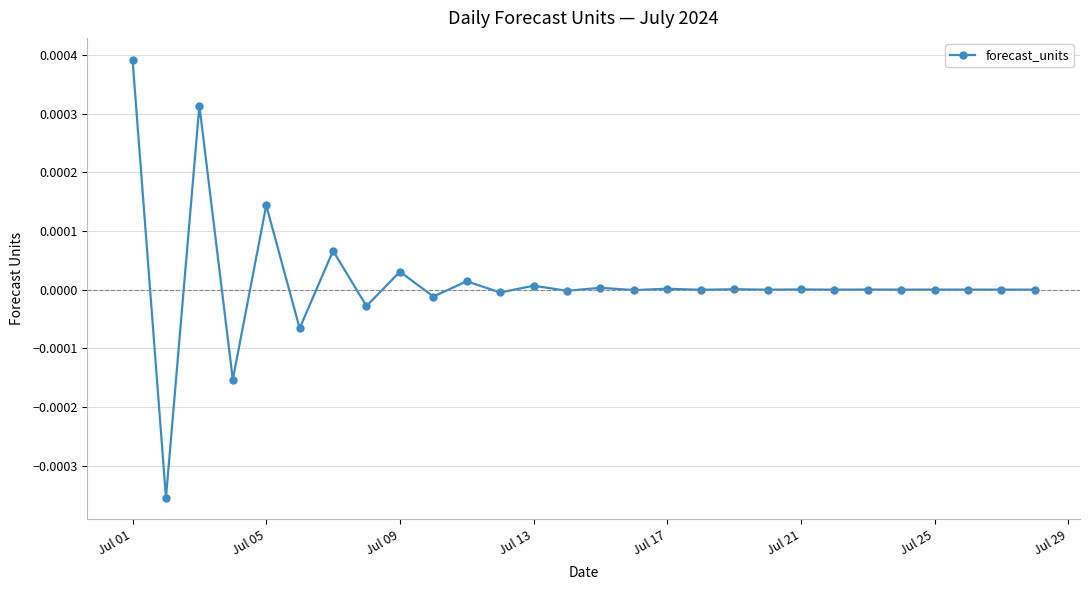

True or false: the data has more than 2 interior local peaks.

True